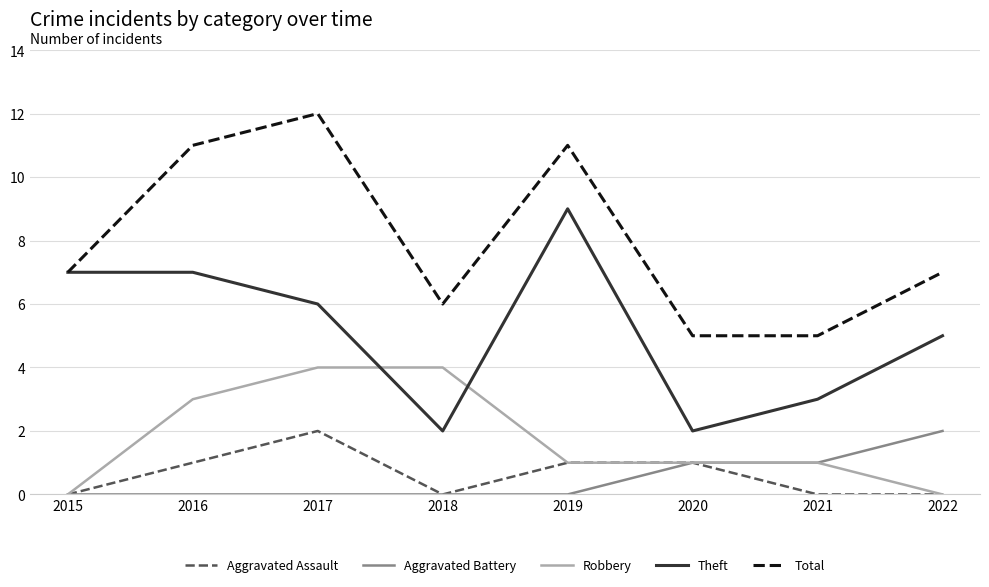

Reading left to right, extract all data points from this chart.

Aggravated Assault: 0	1	2	0	1	1	0	0
Aggravated Battery: 0	0	0	0	0	1	1	2
Robbery: 0	3	4	4	1	1	1	0
Theft: 7	7	6	2	9	2	3	5
Total: 7	11	12	6	11	5	5	7